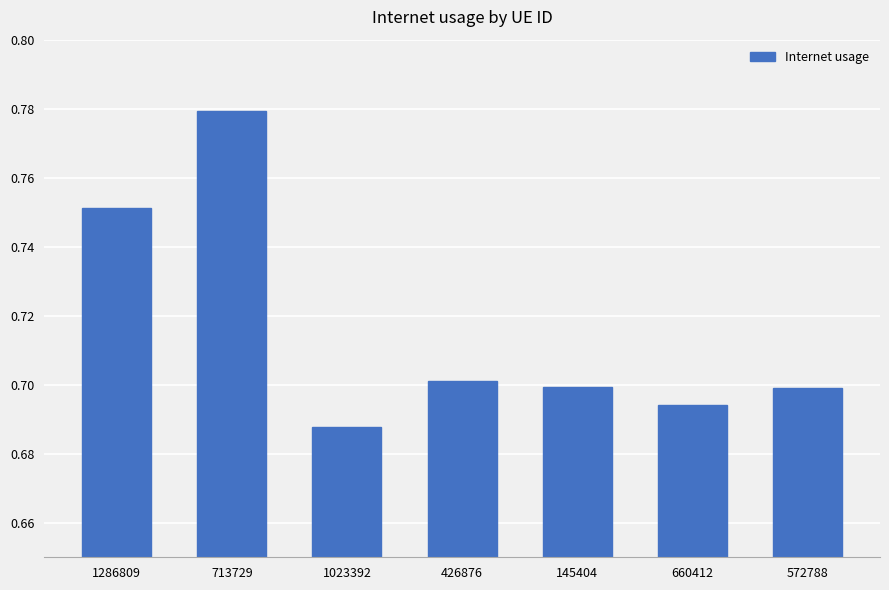

How many bars are there in total?

7